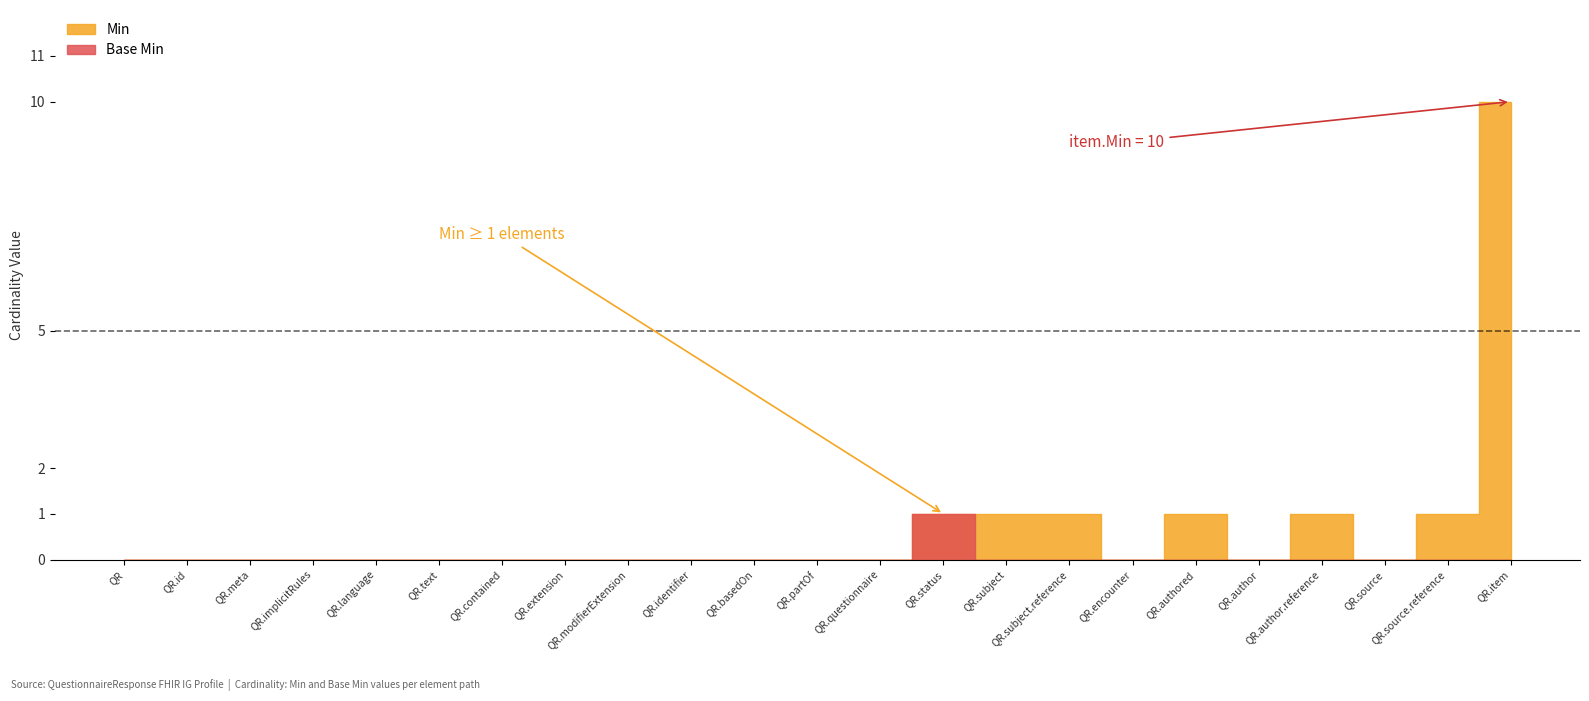

Is this an area chart (filled region under the line)?

No